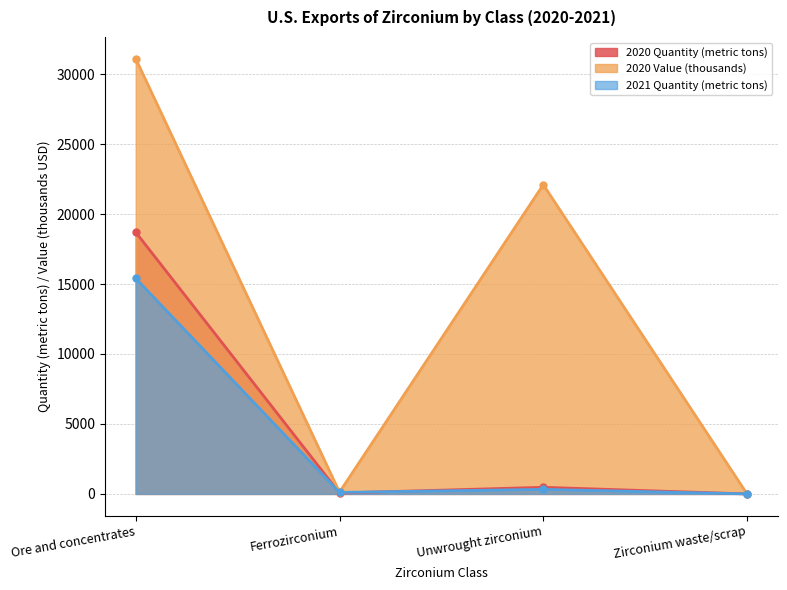

At how many categories does at least one series exceed 23026?

1